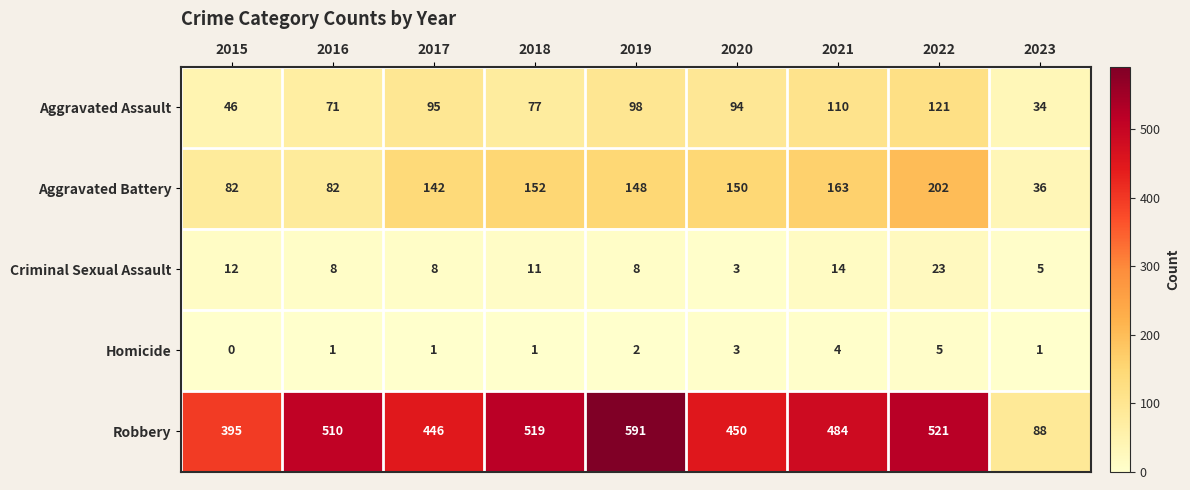

At which category does the chart reach its minimum across all series?

2015